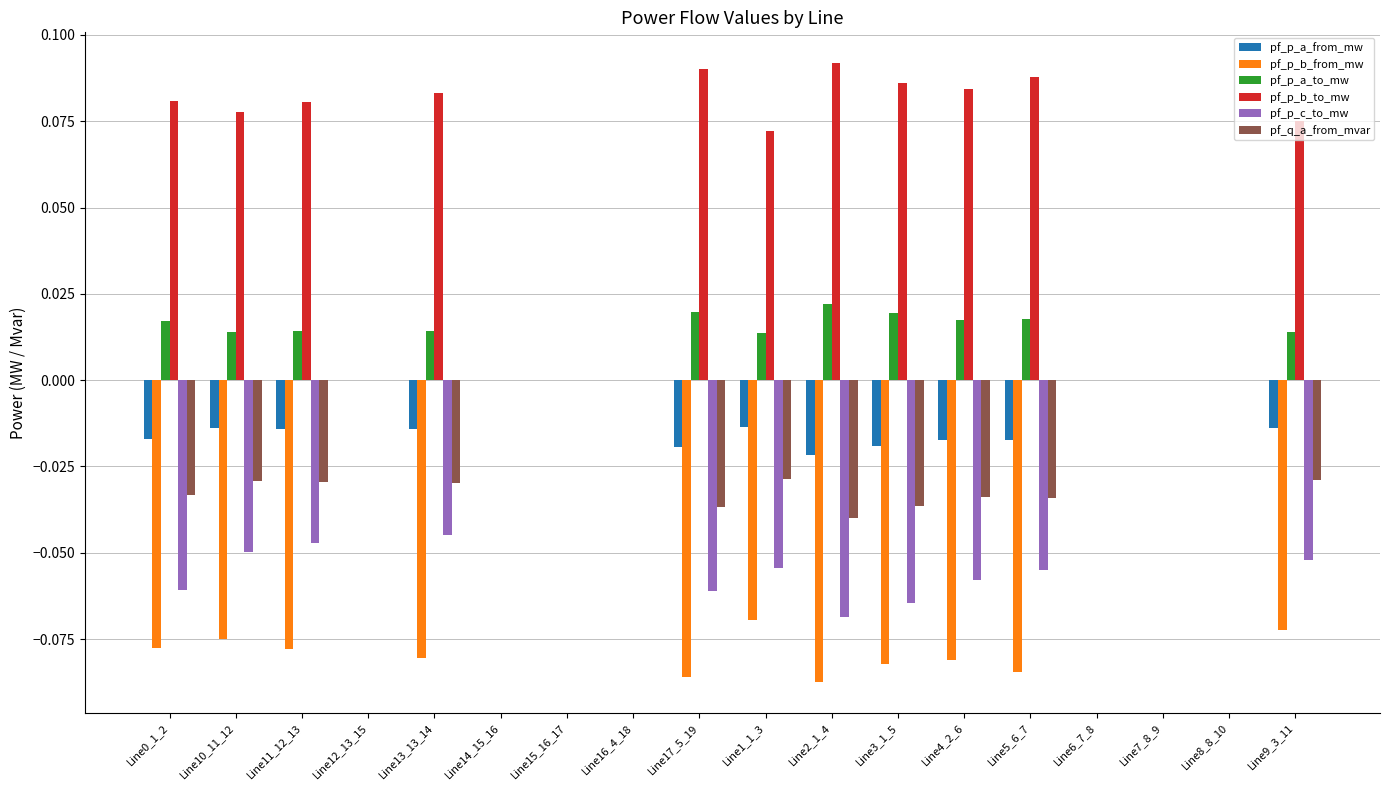

Is the value of pf_p_c_to_mw at Line4_2_6 greater than the value of pf_p_b_from_mw at Line13_13_14?

Yes